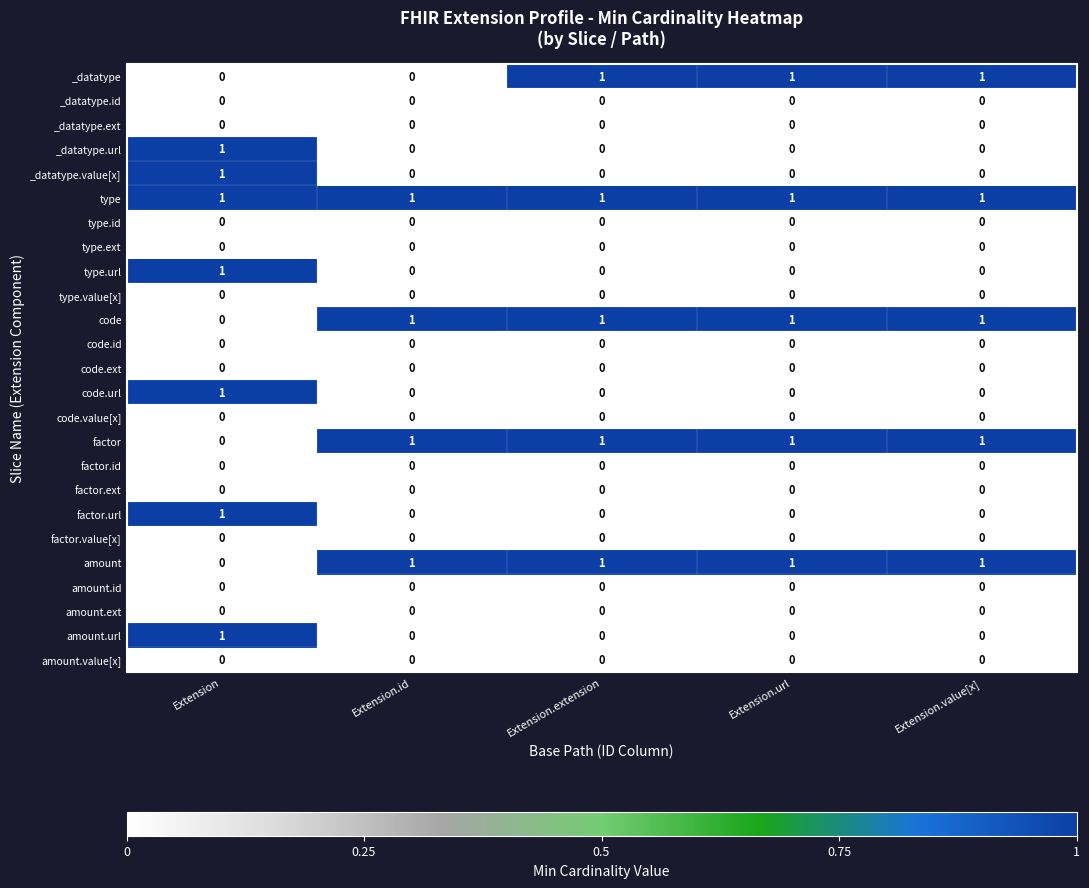

At which category is the sum across all series the highest?

Extension